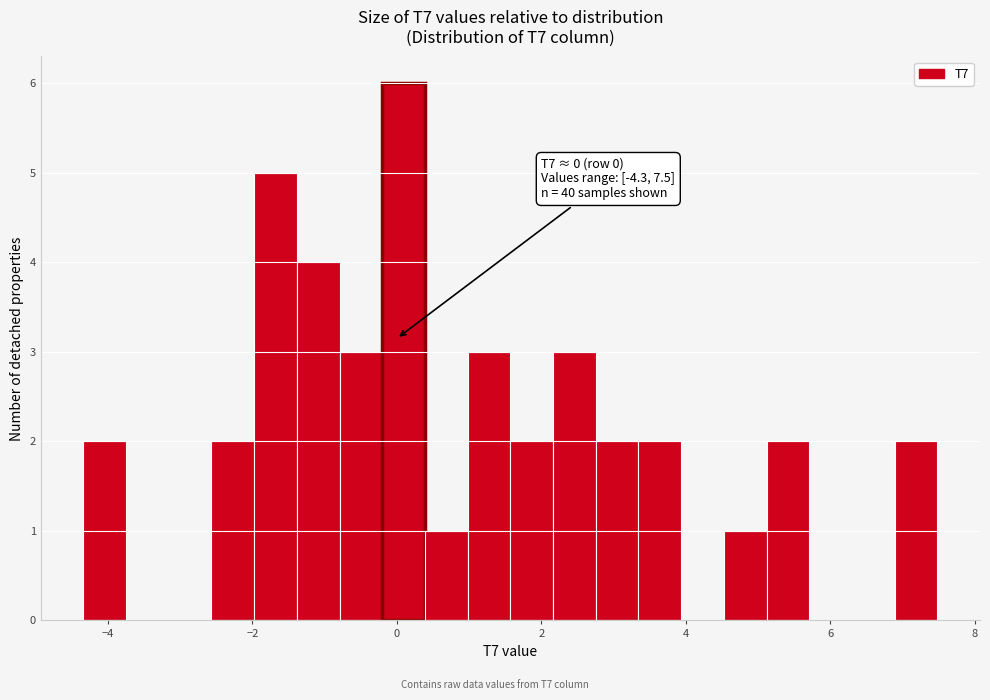

Around what value on the x-axis is the tallest bar? Give the approximate position of its centre, as read against the axis.

0.0